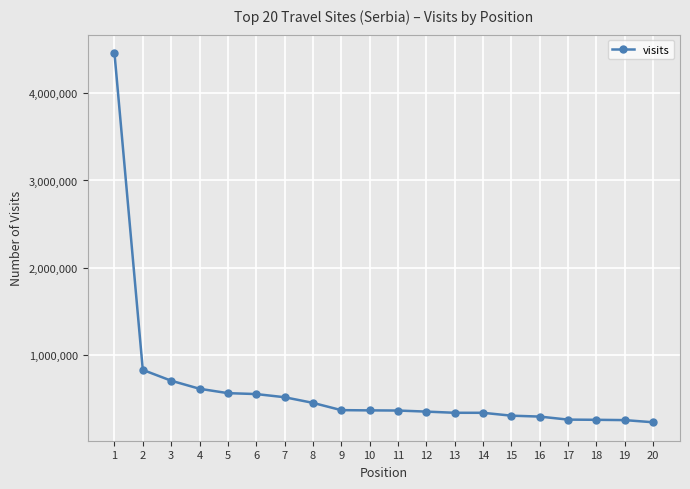

What is the greatest value displayed?

4458679